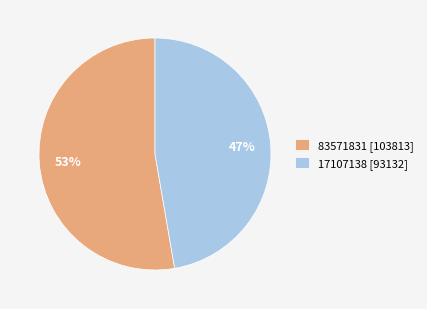

Approximately how many times larger is the value at 17107138 compared to 83571831?

0.9